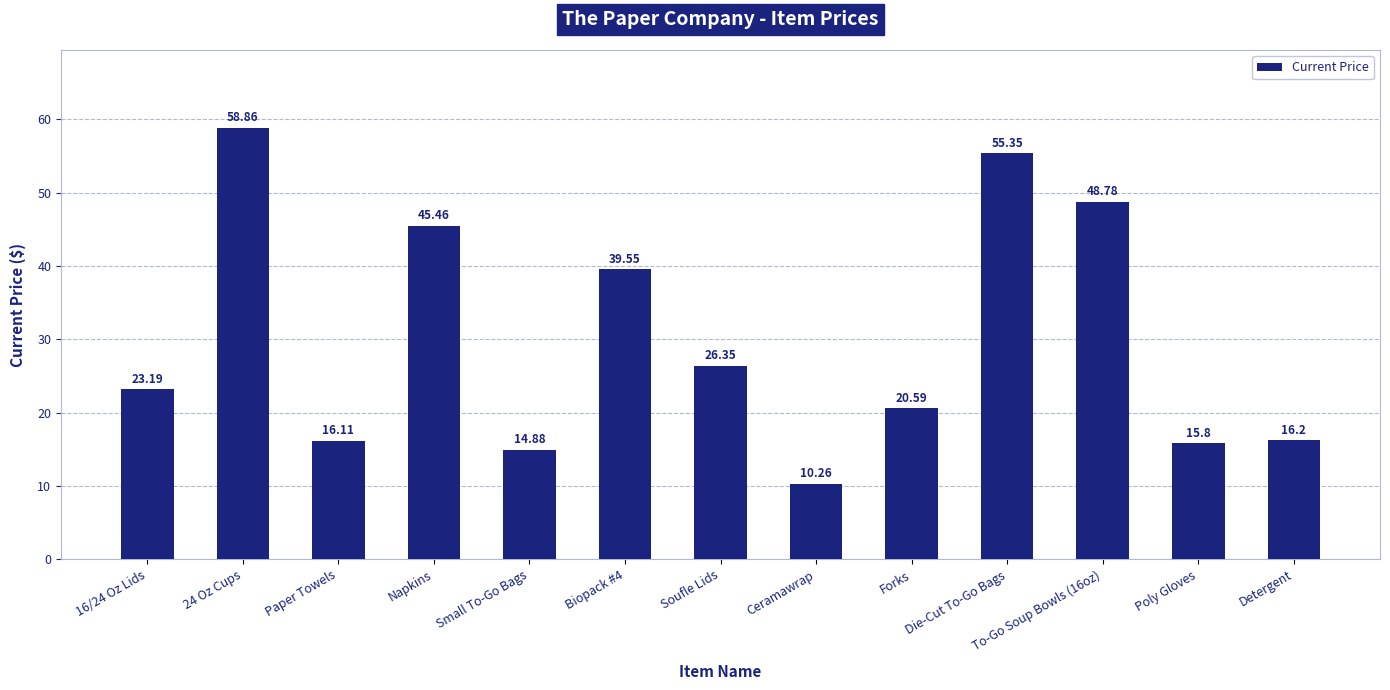

What is the greatest value displayed?

58.9